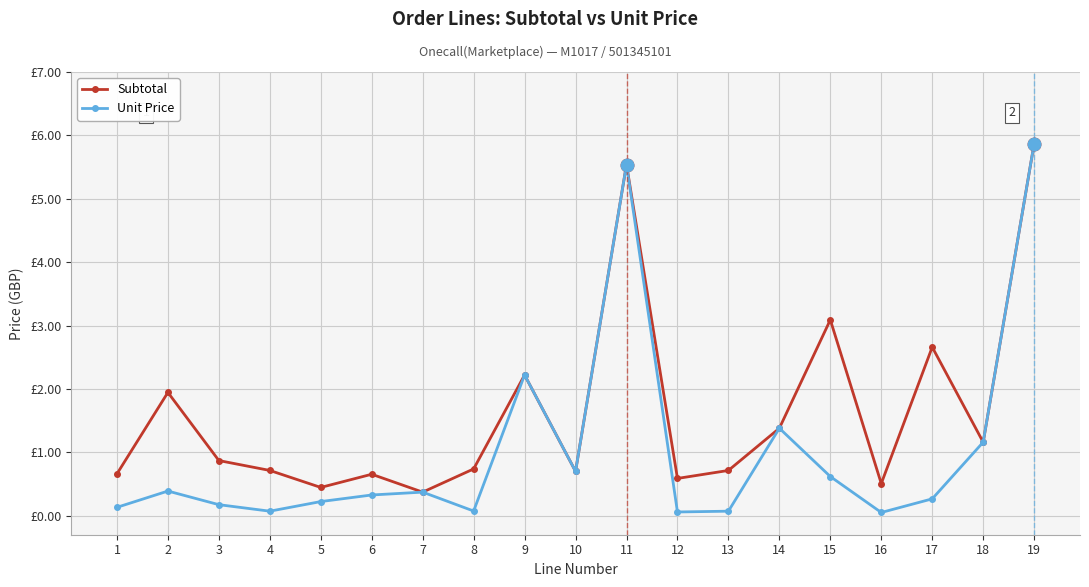

What are all the series names shown in the legend?

Subtotal, Unit Price